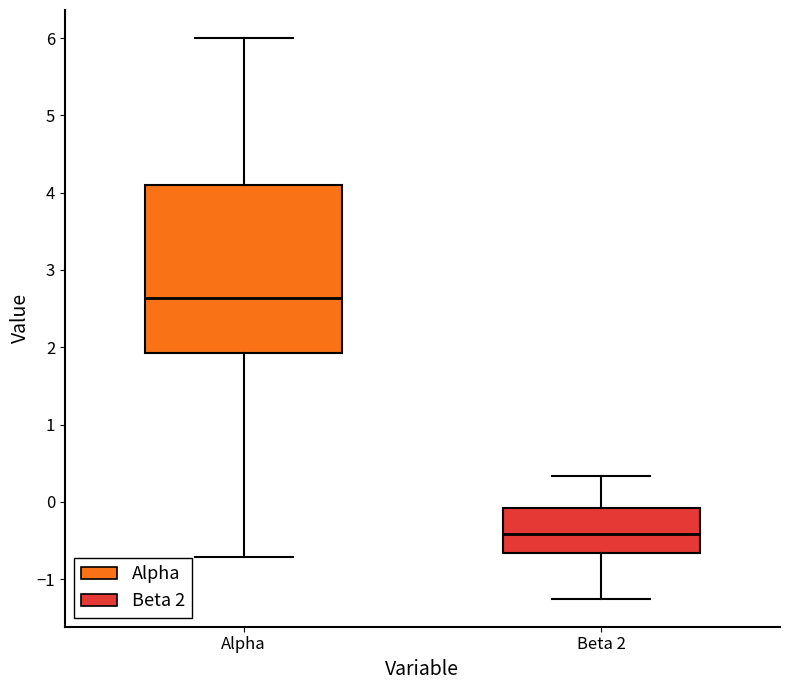

Which box is the tallest, from its lower edge to its upper edge?

Alpha